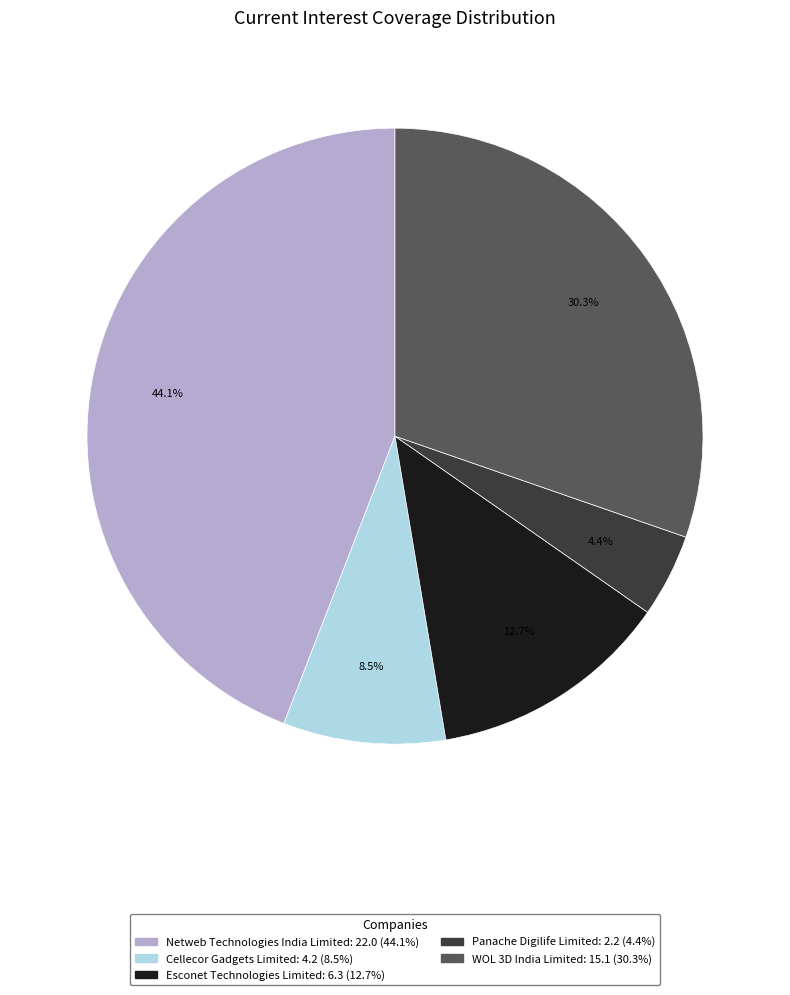

What is the largest slice in the pie chart?

Netweb Technologies India Limited